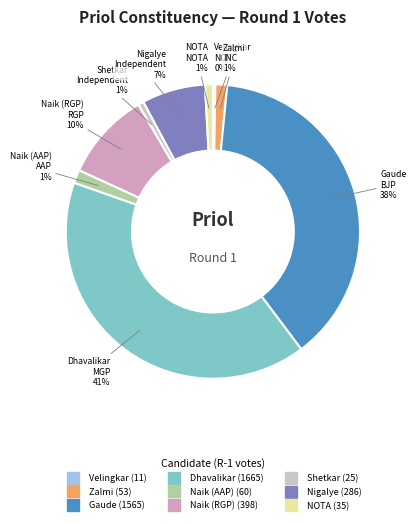

To the nearest percent, what is the average slice percentage?

11%